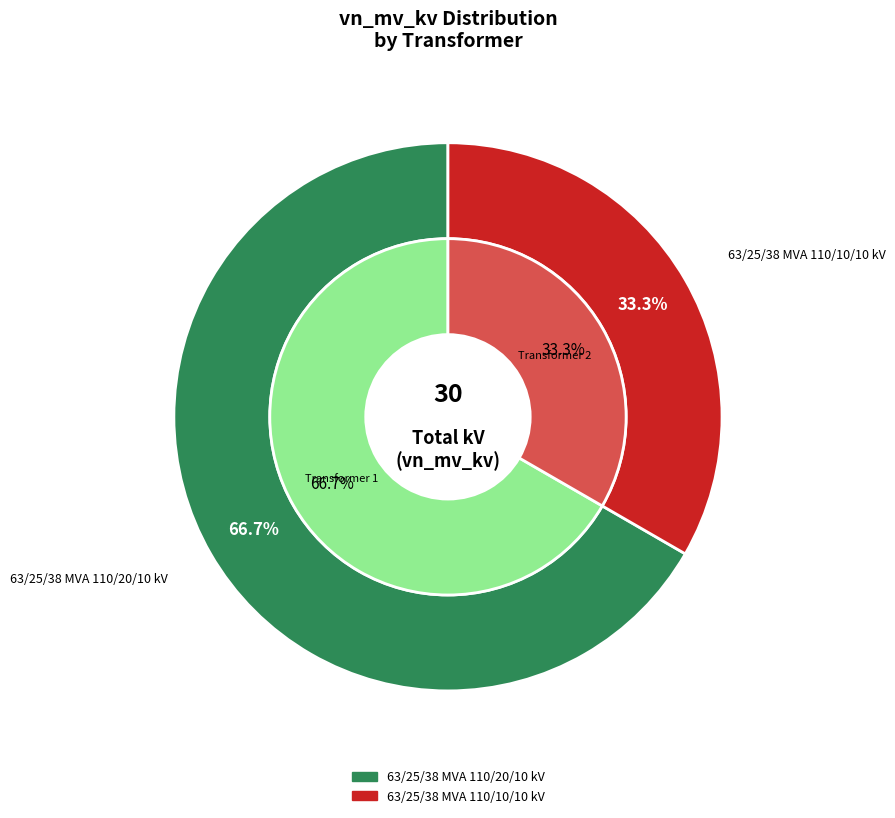

Is it true that 63/25/38 MVA 110/20/10 kV is 67% of the pie?

True